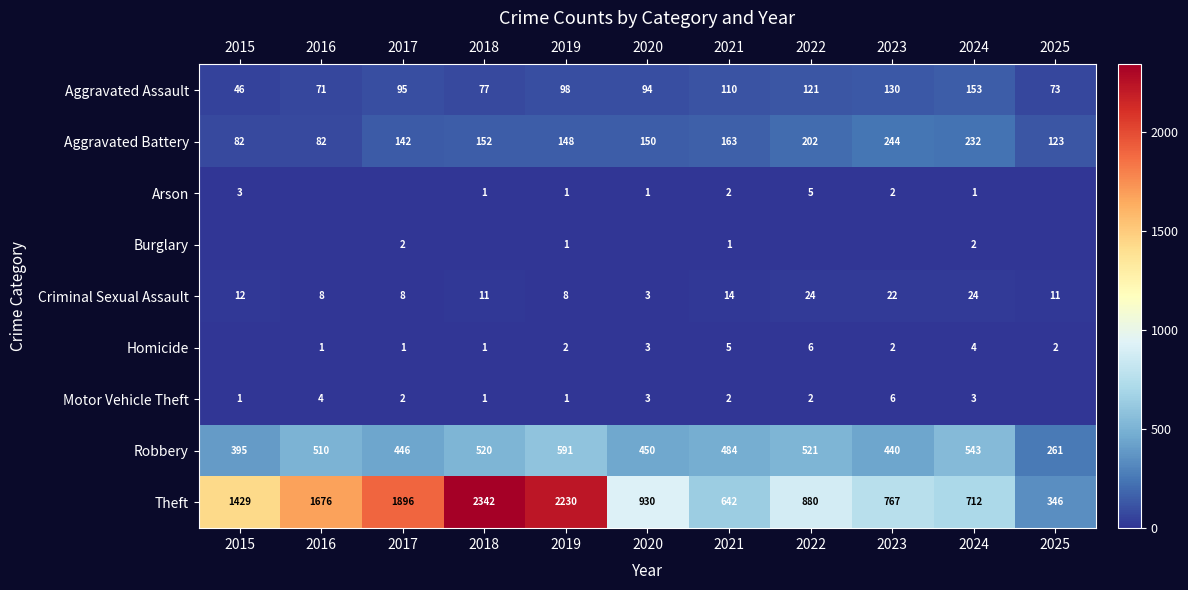

Between 2019 and 2024, which series saw the biggest shift?

Theft